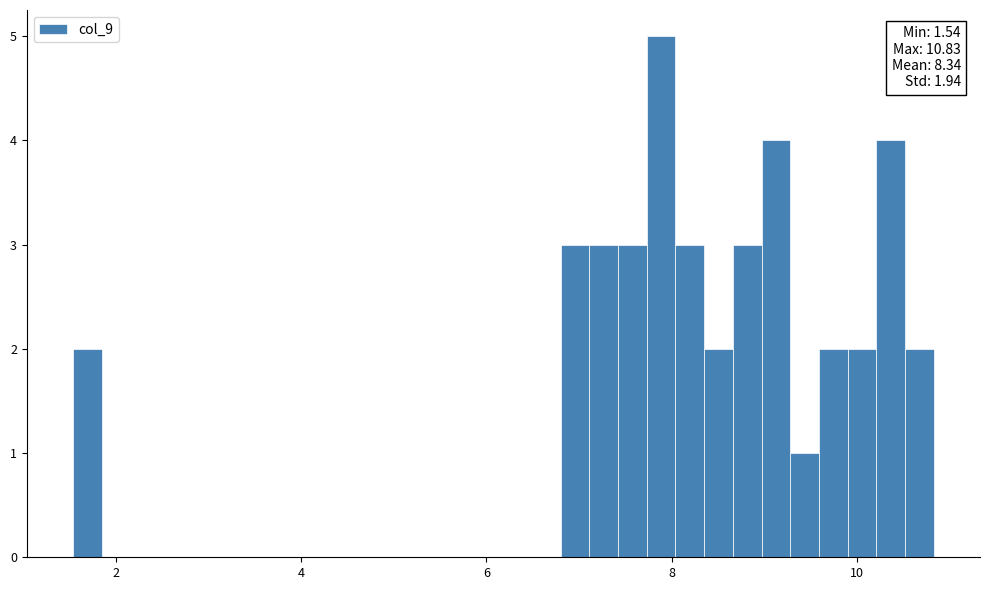

Around what value on the x-axis is the tallest bar? Give the approximate position of its centre, as read against the axis.

7.8